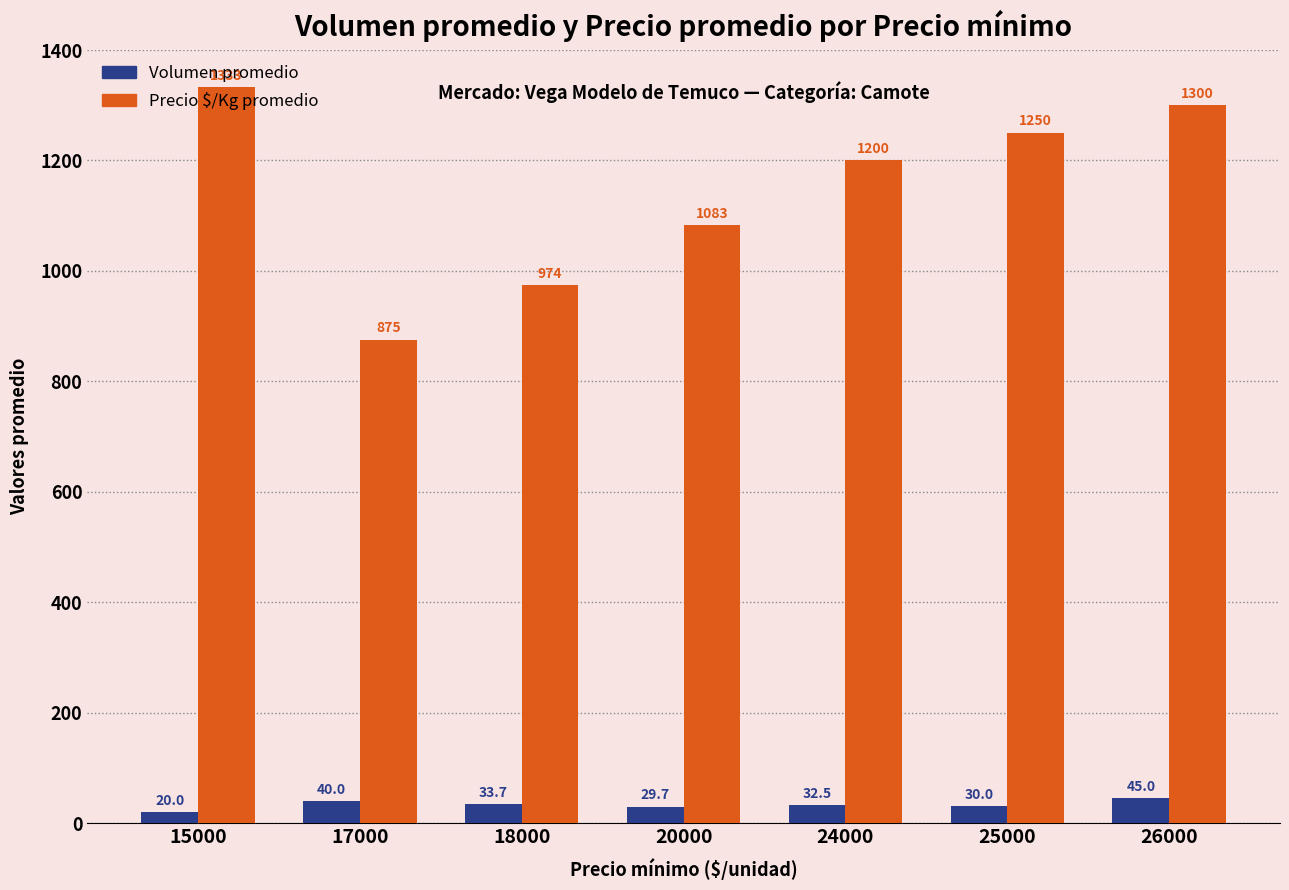

What is the difference between the maximum and second lowest values in the Precio $/Kg promedio series?

359.0